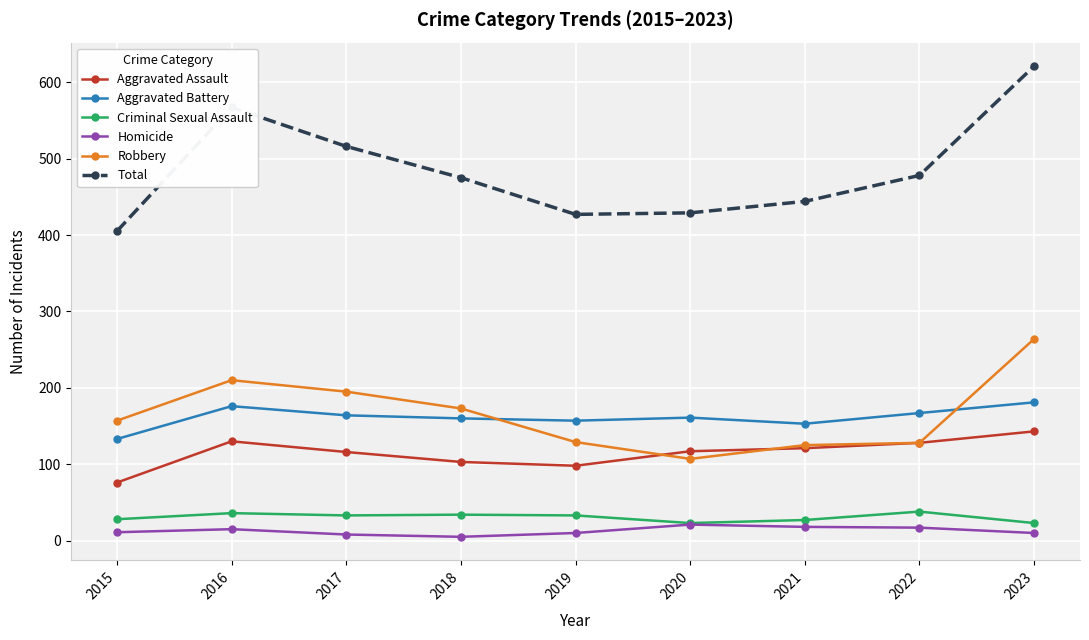

Which series changed the most between 2016 and 2021?

Total